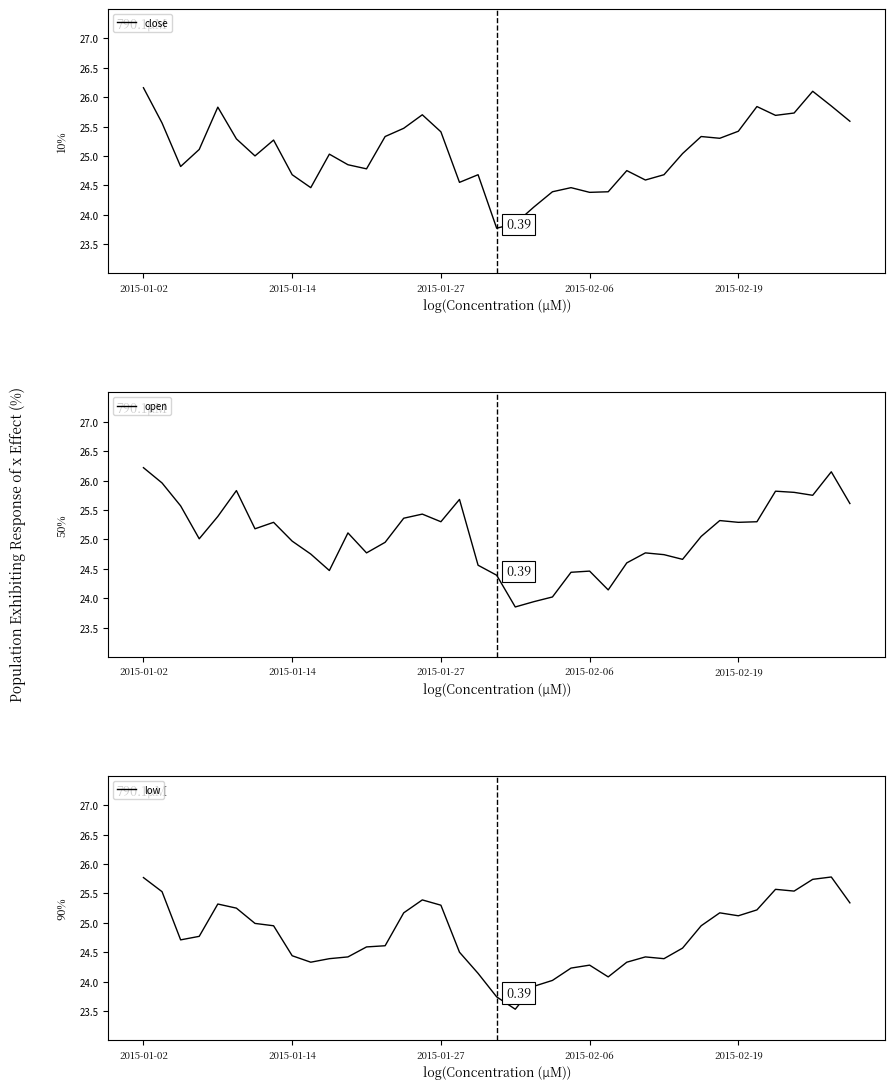

Rank the series by their maximum value, from highest to lowest.

open, close, low